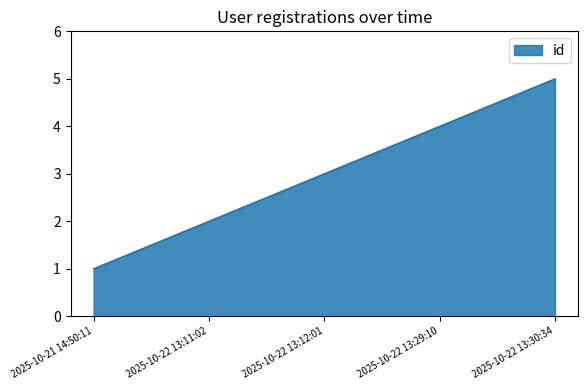

What is the smallest value displayed?

1